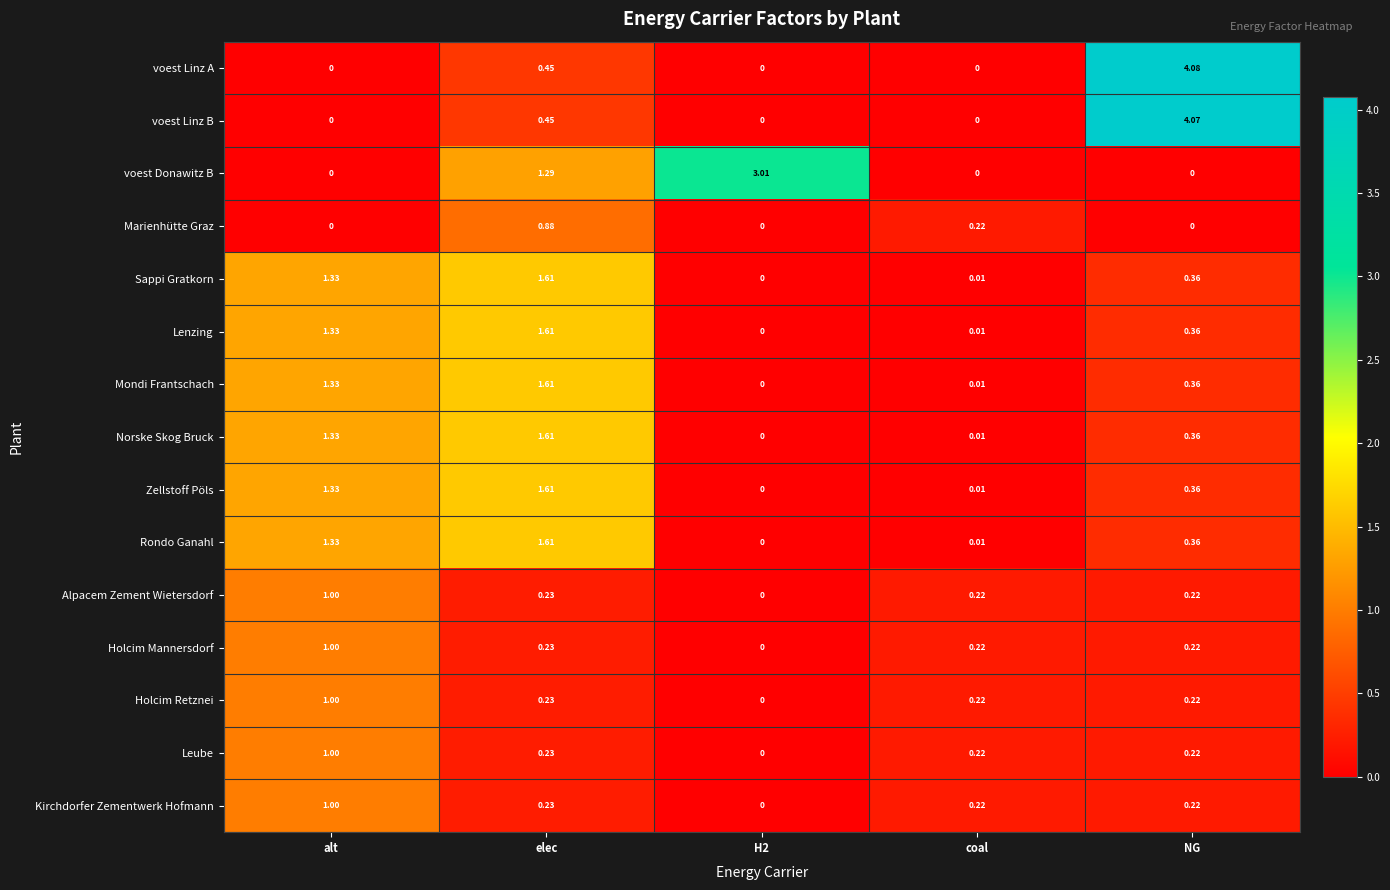

At how many categories does at least one series exceed 3?

2